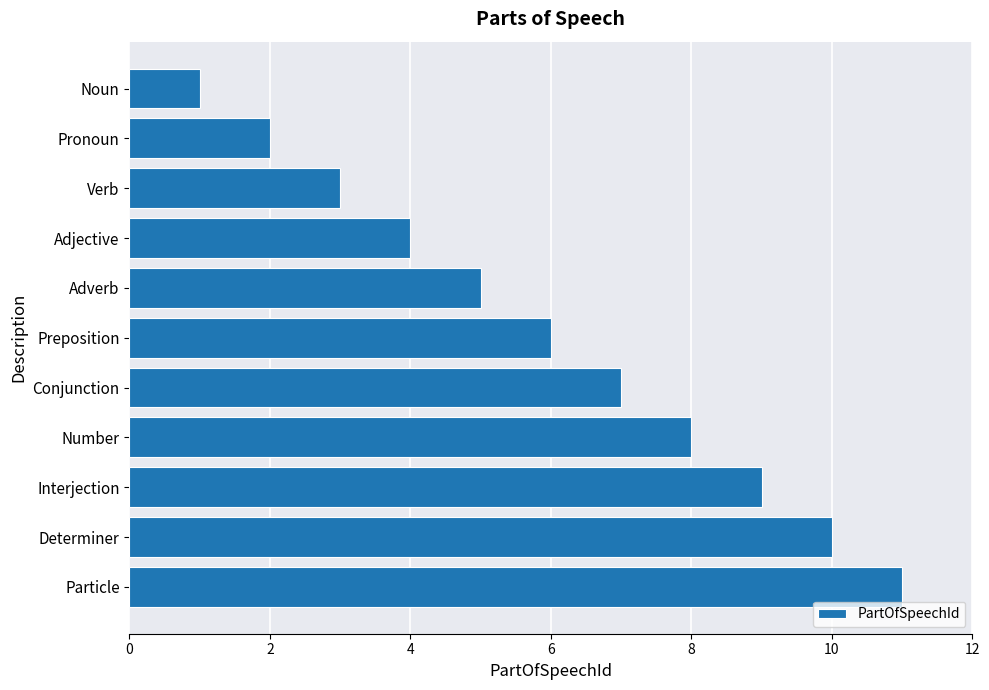

What is the sum of all values?

66